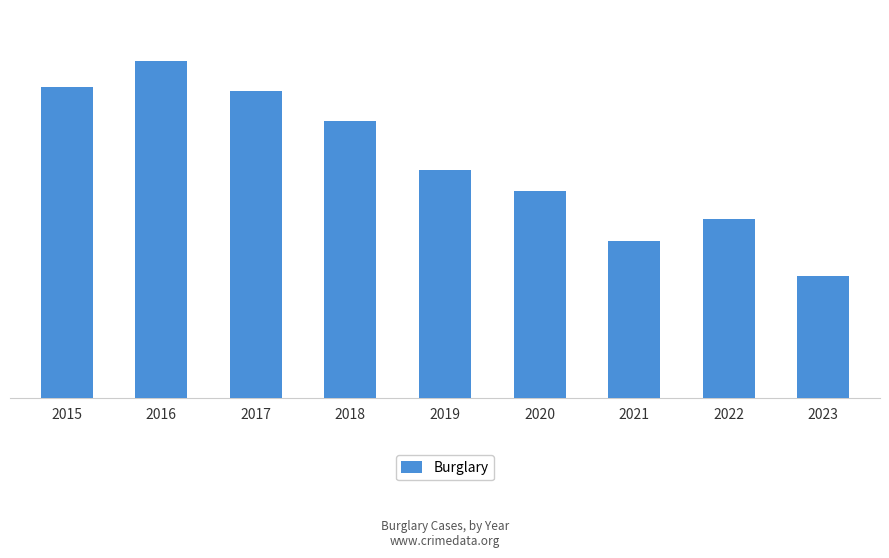

List the labels in order of value, smallest first.

2023, 2021, 2022, 2020, 2019, 2018, 2017, 2015, 2016